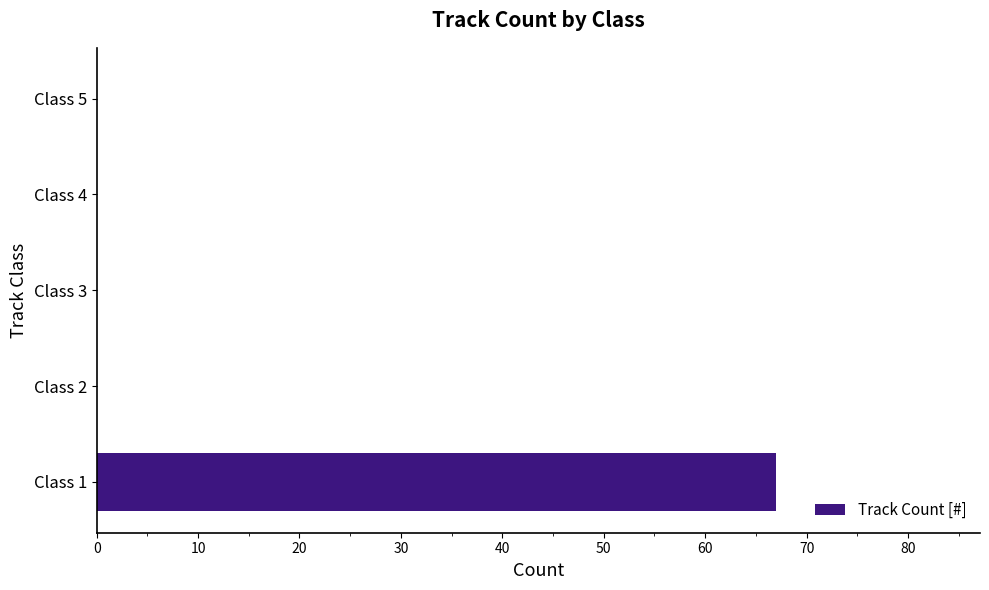

What is the maximum value shown in the chart?

67